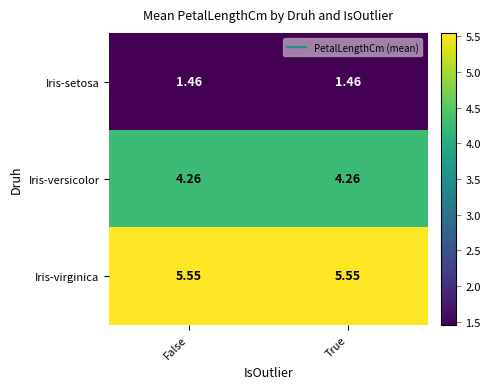

What is the total value across all series at True?

11.3